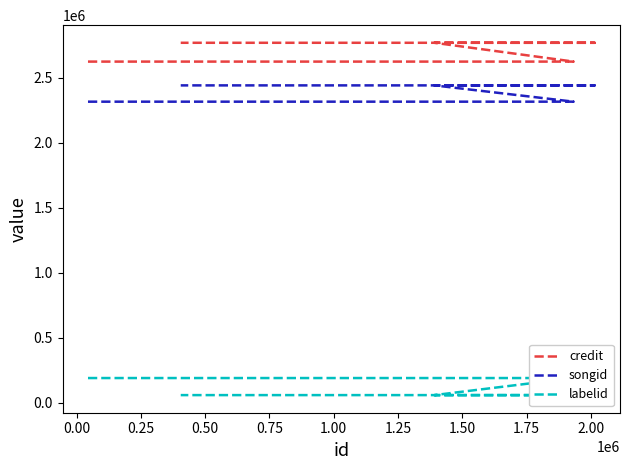

True or false: labelid has a value of 292010 at 0.00.

False